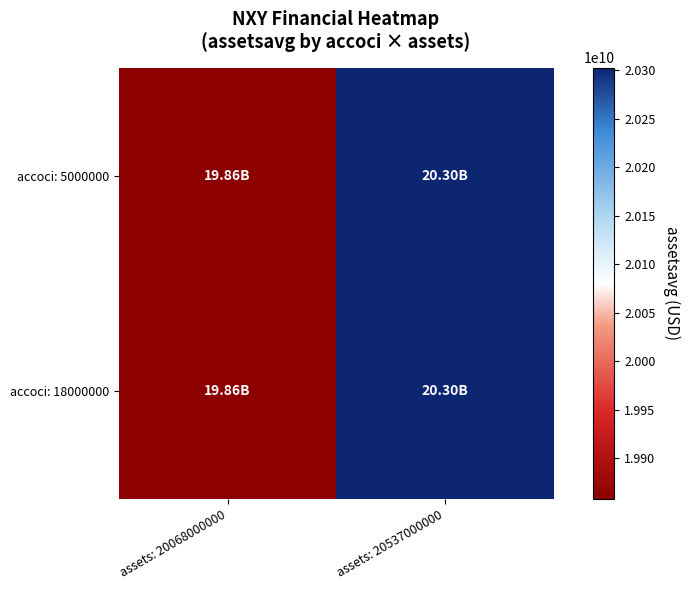

Reading left to right, extract all data points from this chart.

accoci: 5000000: assets: 20068000000=19857500000	assets: 20537000000=20302500000
accoci: 18000000: assets: 20068000000=19857500000	assets: 20537000000=20302500000